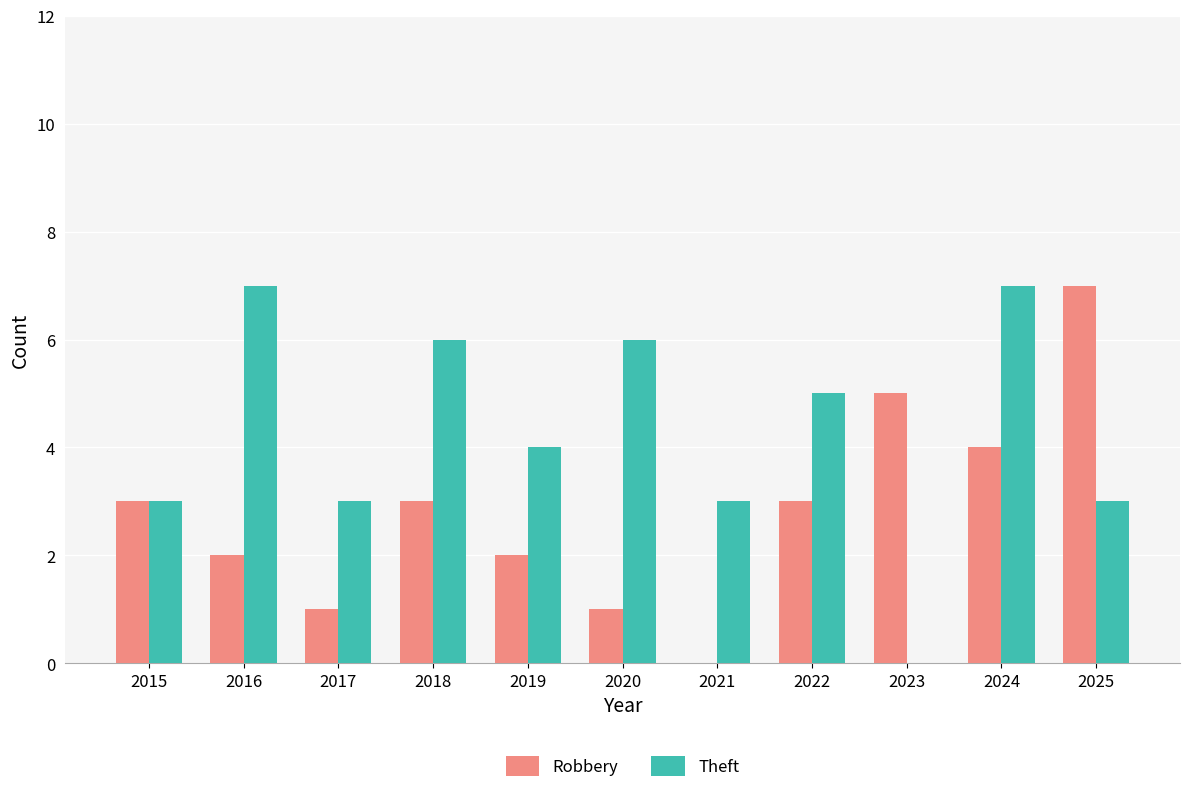

How many values in Robbery are above zero?

10